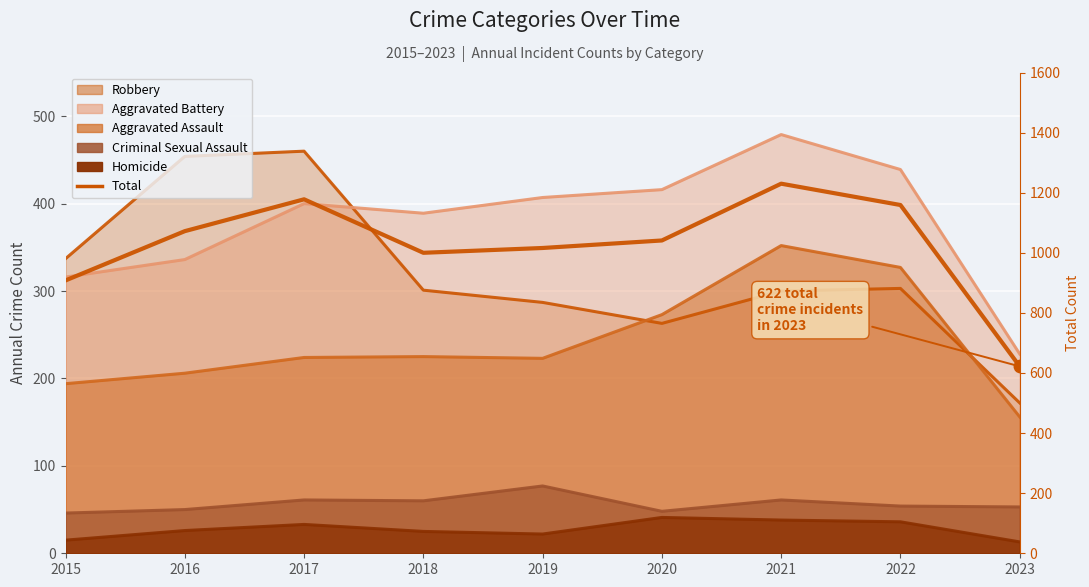

How many interior local valleys (lower than both neighbors) does the data have?

1